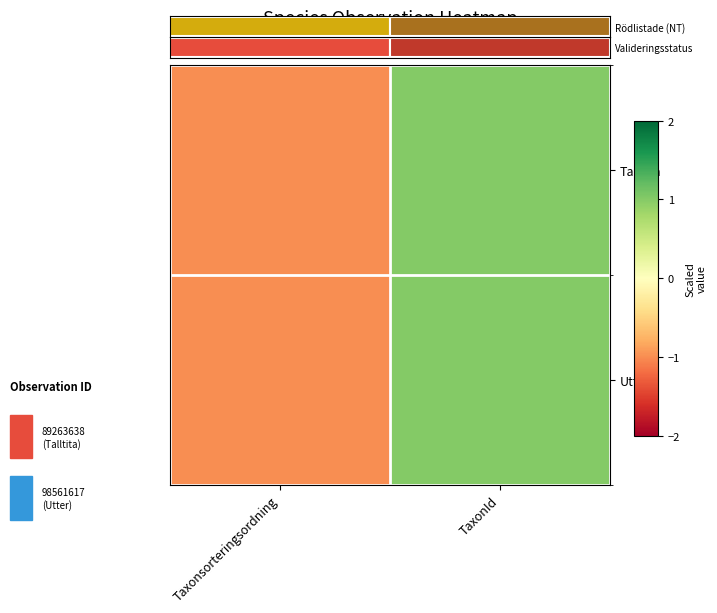

Reading left to right, extract all data points from this chart.

Talltita: Taxonsorteringsordning=-1	TaxonId=1
Utter: Taxonsorteringsordning=-1	TaxonId=1